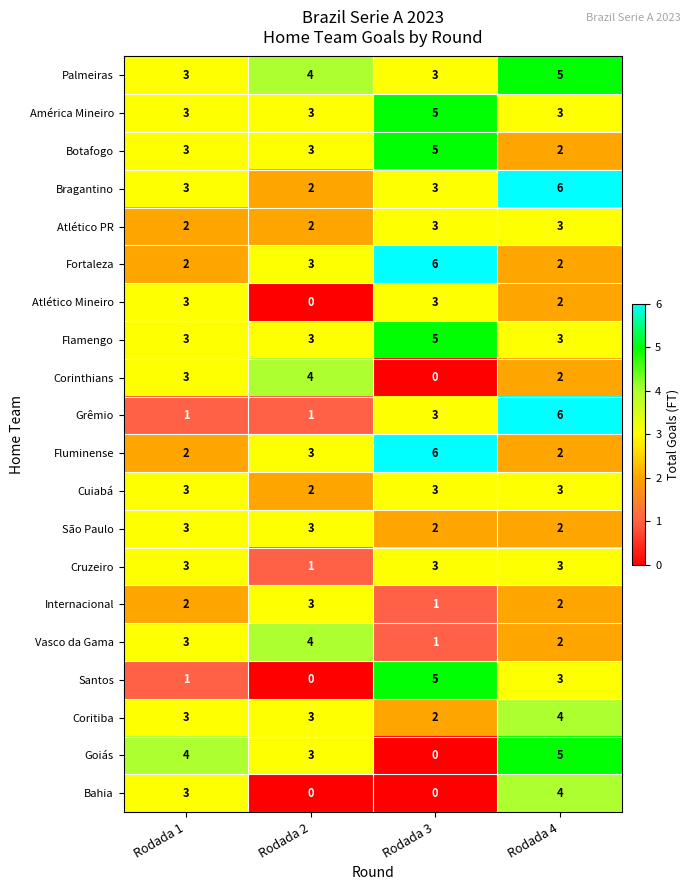

What is the difference between the maximum and minimum values in the Goiás series?

5